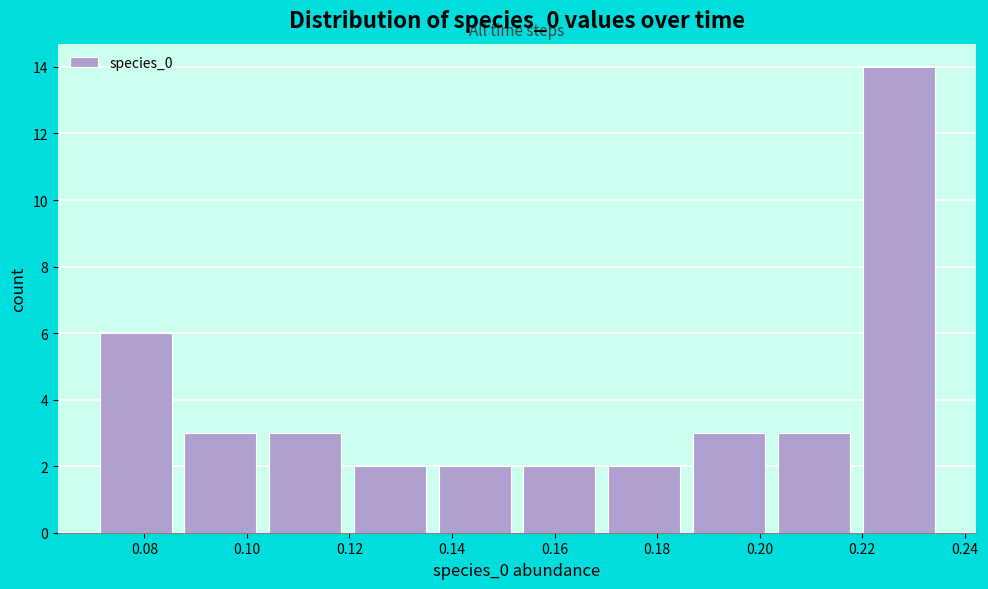

Reading left to right, transcribe this chart: for each bar, give the range it covers on the x-axis and its height. Neither the bar edges nor the heights are printed on the chart, so give them approximately, as read against the axes.

0.070 to 0.086: 6
0.086 to 0.104: 3
0.104 to 0.120: 3
0.120 to 0.136: 2
0.136 to 0.152: 2
0.152 to 0.170: 2
0.170 to 0.186: 2
0.186 to 0.202: 3
0.202 to 0.218: 3
0.218 to 0.236: 14